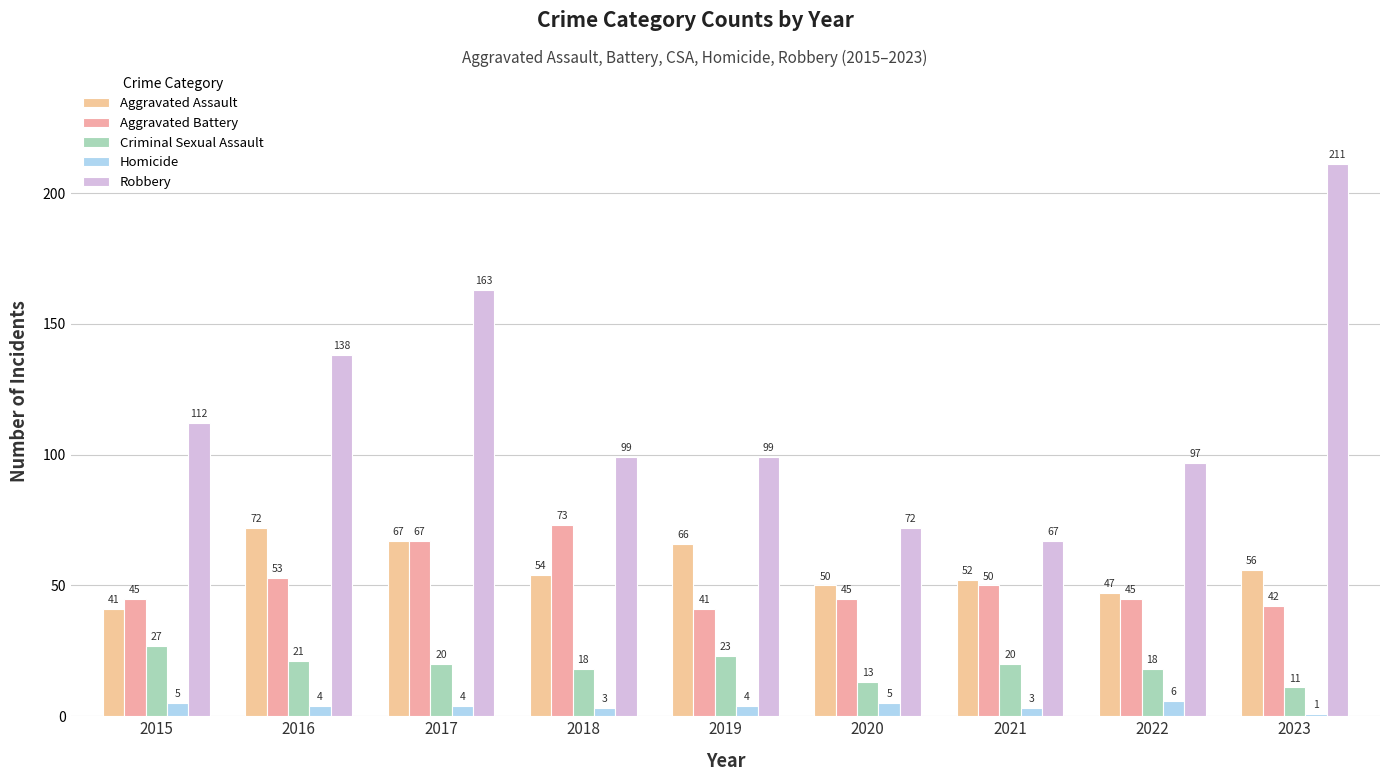

Is the value of Robbery at 2023 greater than the value of Aggravated Battery at 2018?

Yes